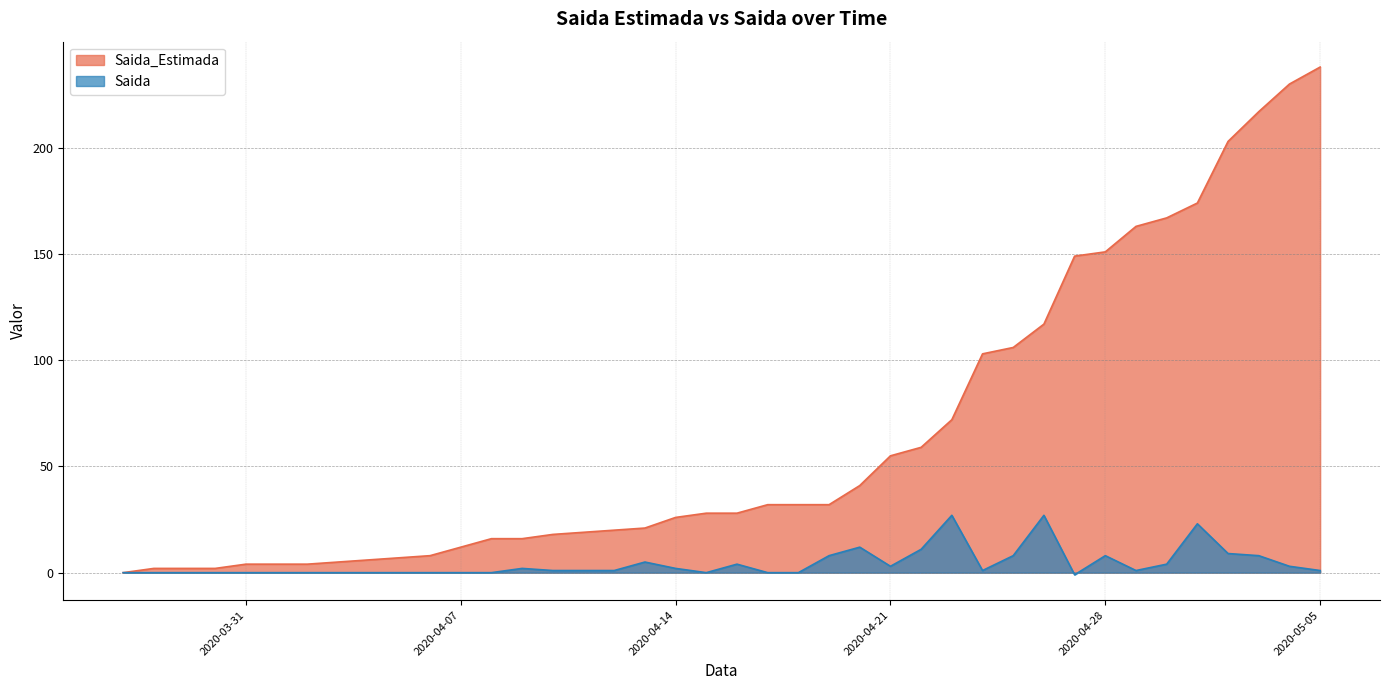

What is the greatest value displayed?

238